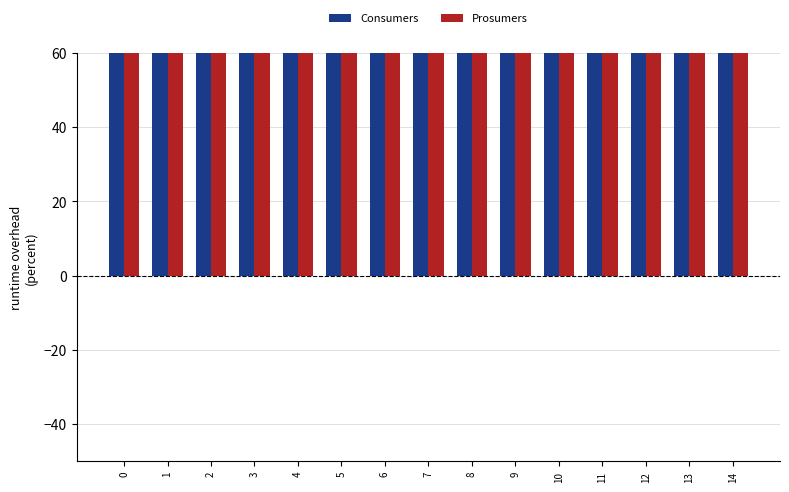

Rank the categories by Consumers value from highest to lowest.

0, 1, 2, 3, 4, 5, 6, 7, 8, 9, 10, 11, 12, 13, 14